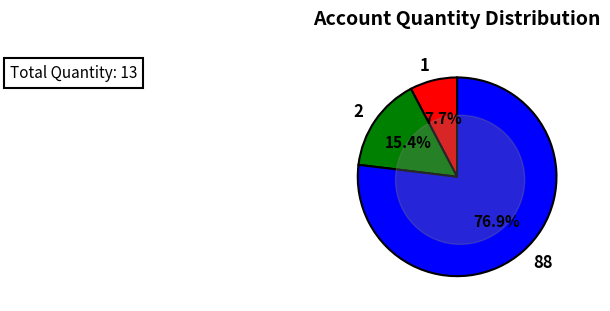

What percentage is NOT represented by 88?

23.1%